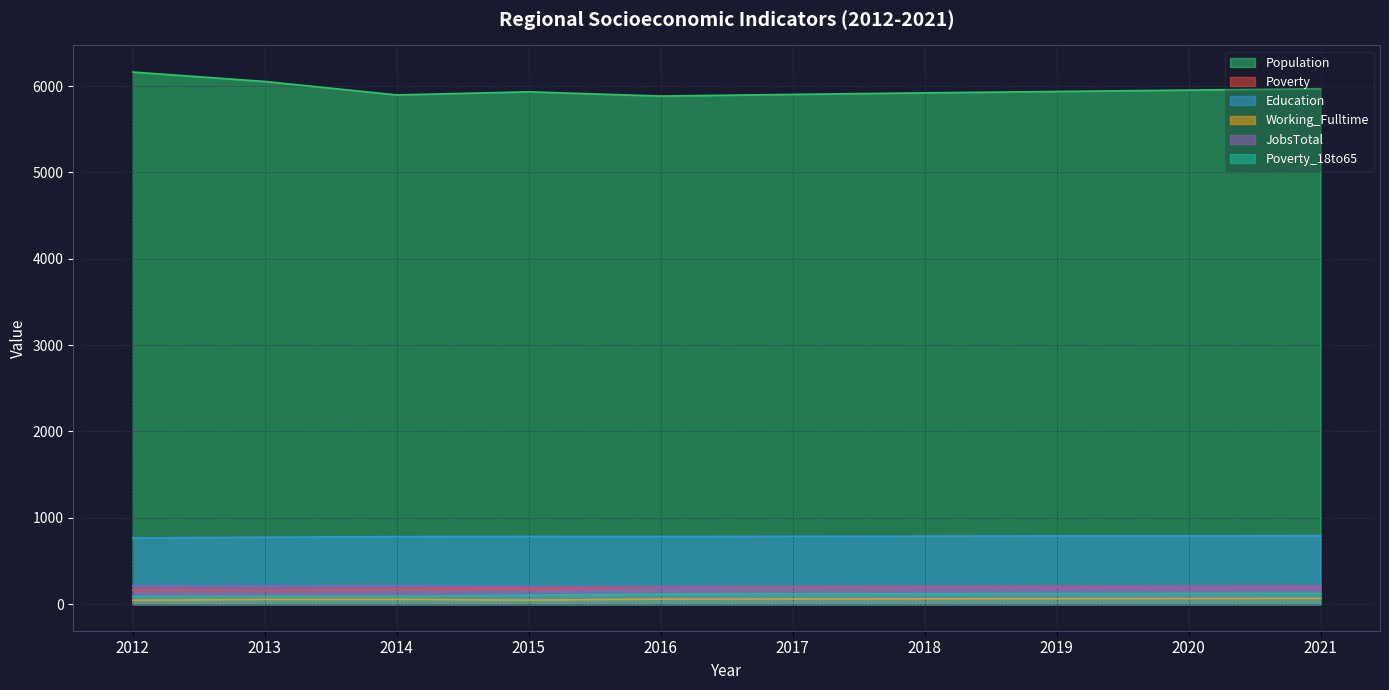

Reading right to left, extract all data points from this chart.

Population: 2021=5970	2020=5954	2019=5938	2018=5922	2017=5904	2016=5885	2015=5934	2014=5898	2013=6054	2012=6163
Poverty: 2021=210	2020=207	2019=204	2018=202	2017=199	2016=198	2015=176	2014=172	2013=160	2012=164
Education: 2021=794	2020=792	2019=790	2018=787	2017=785	2016=783	2015=784	2014=782	2013=775	2012=766
Working_Fulltime: 2021=67	2020=65	2019=63	2018=61	2017=60	2016=58	2015=46	2014=55	2013=54	2012=44
JobsTotal: 2021=208	2020=207	2019=206	2018=205	2017=204	2016=201	2015=203	2014=211	2013=208	2012=210
Poverty_18to65: 2021=126	2020=124	2019=122	2018=120	2017=118	2016=117	2015=104	2014=91	2013=91	2012=89